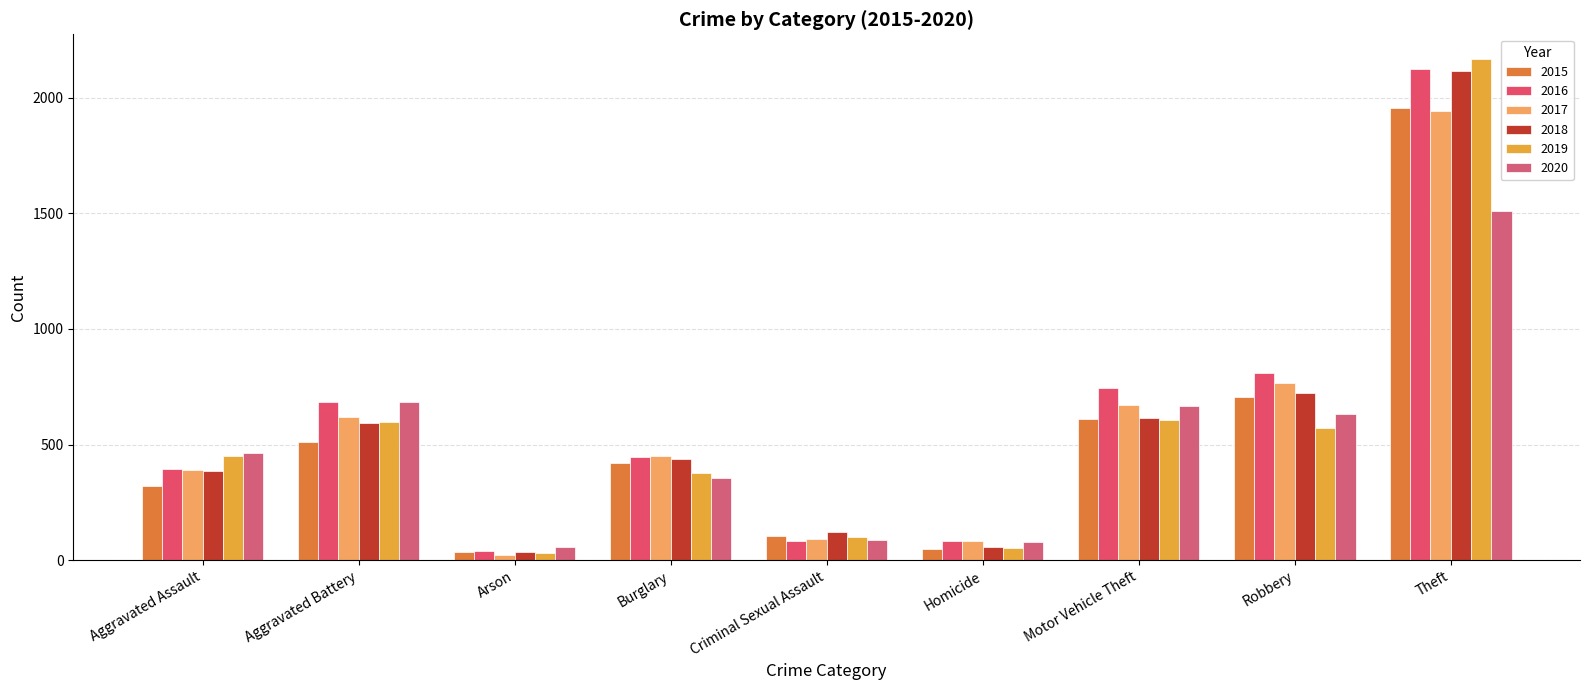

What is the total value across all series at Criminal Sexual Assault?

591